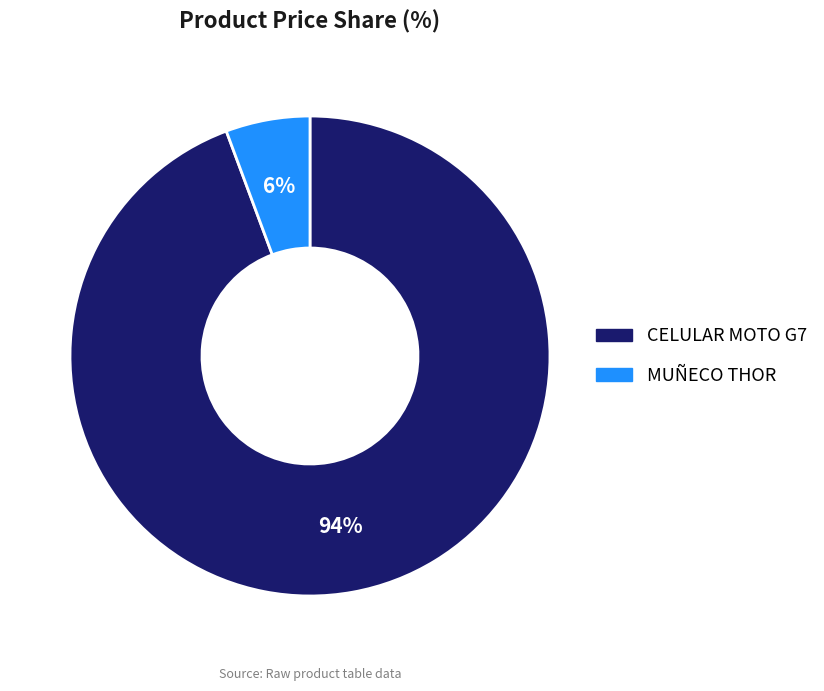

To the nearest percent, what percentage of the pie is MUÑECO THOR?

6%